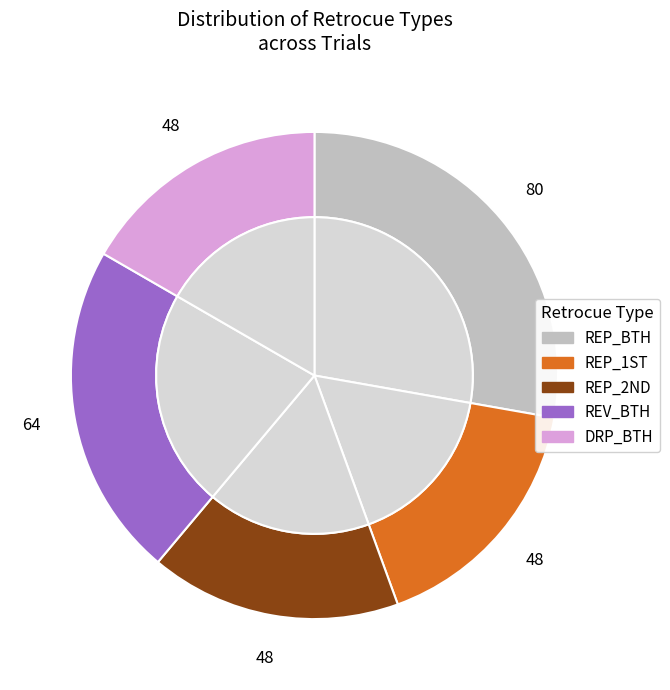

The REP_BTH slice represents 15% of the pie. True or false?

False